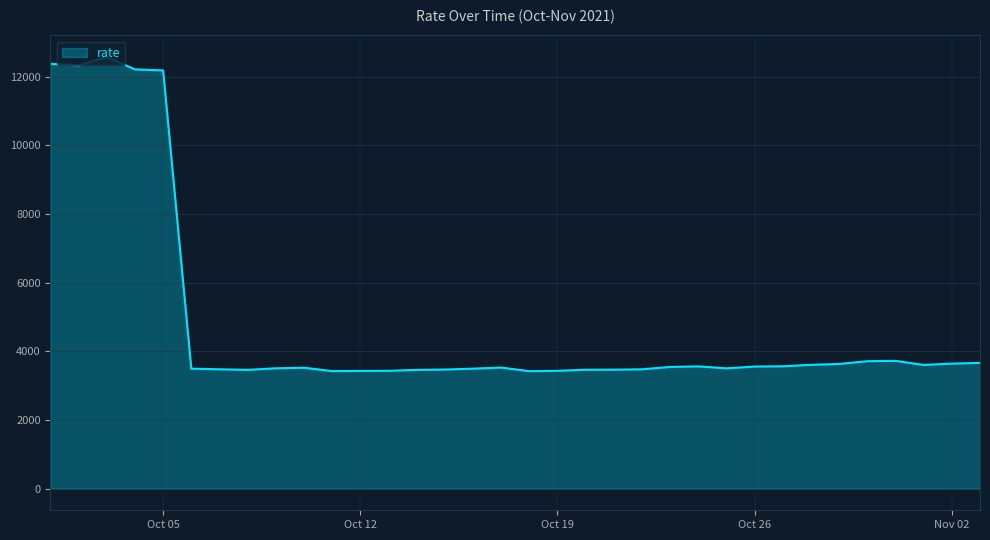

What is the minimum value shown in the chart?

3423.5